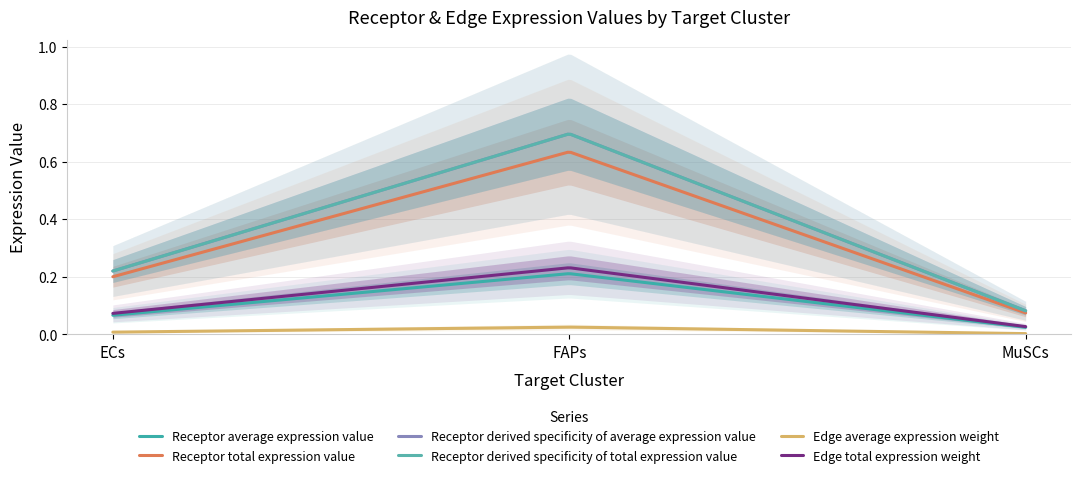

How many Receptor average expression value values are between 0 and 1?

300